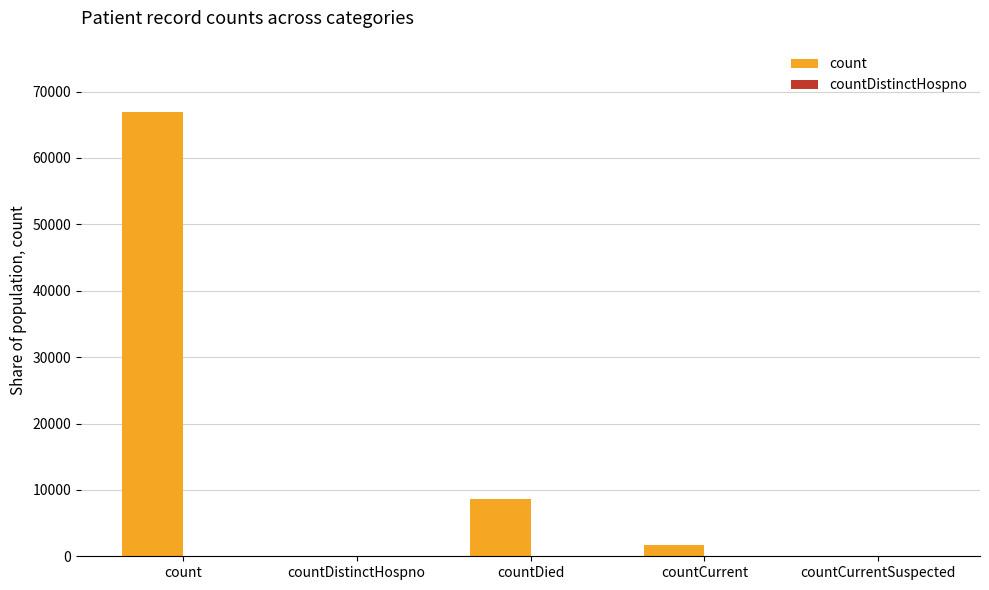

Which has a higher value, countDistinctHospno or countCurrent?

countCurrent